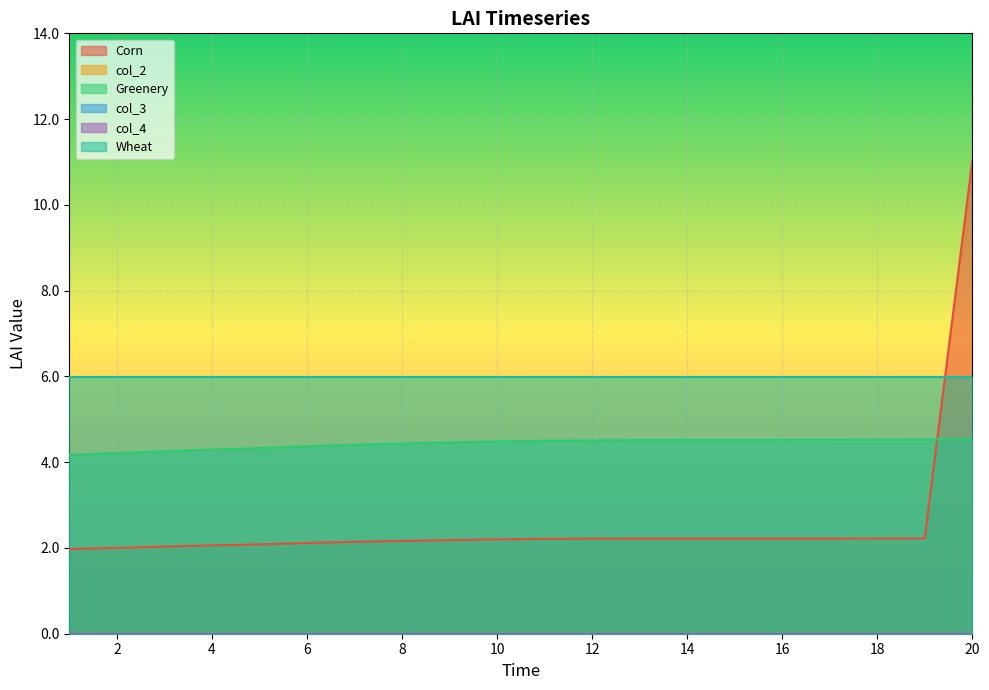

Where is col_2 nearest to the value 0?

1